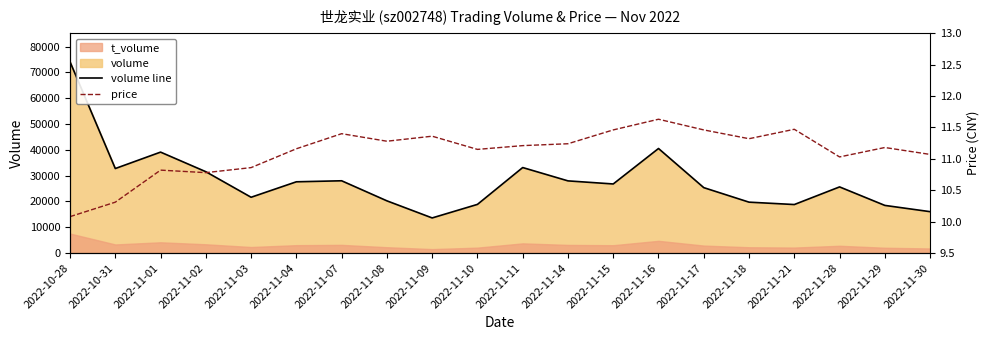

At which category does volume line reach its first local peak?

2022-11-01